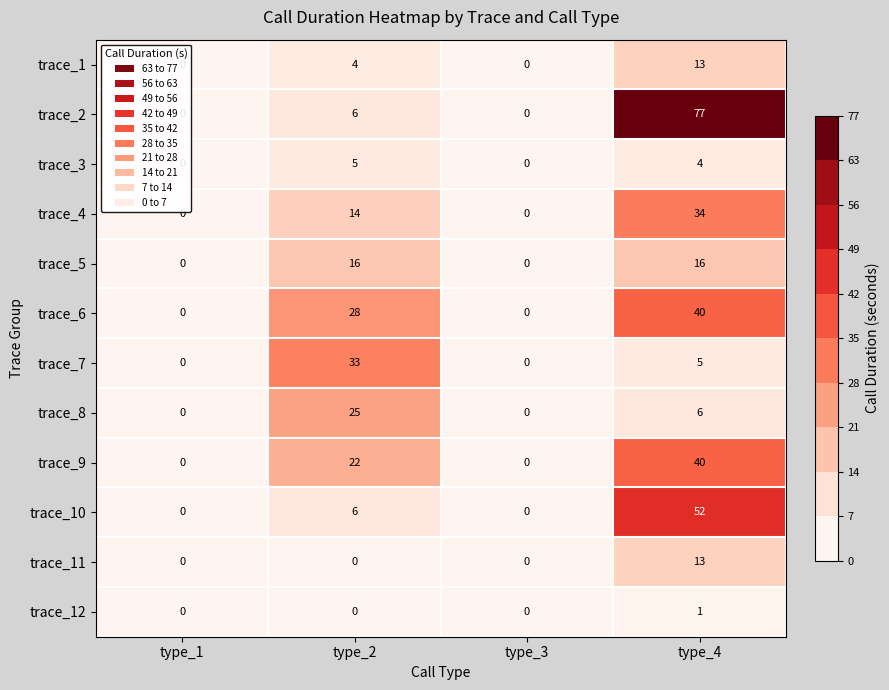

Which series has the widest spread of values?

trace_2